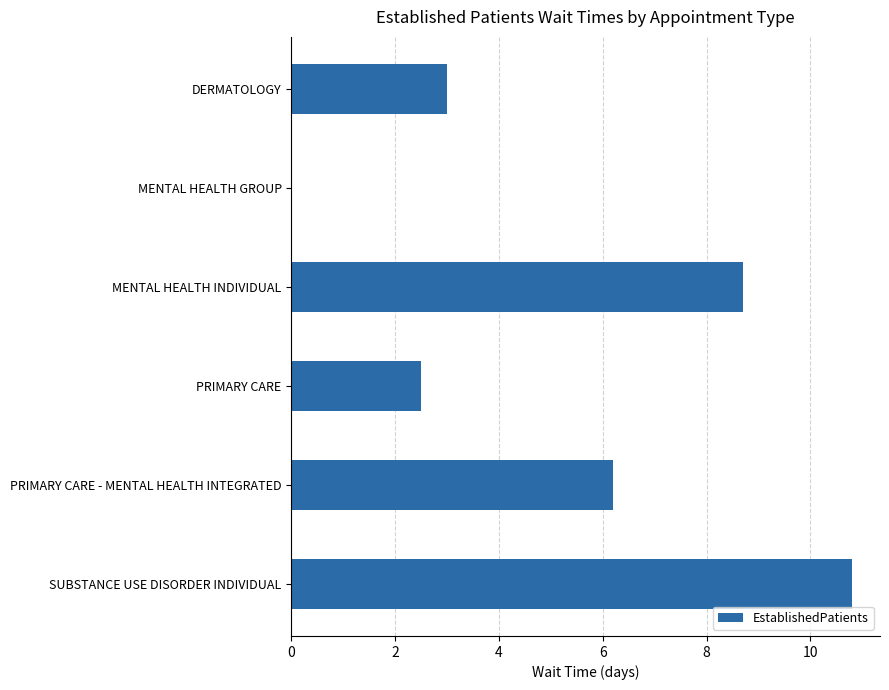

Are the bars horizontal?

Yes